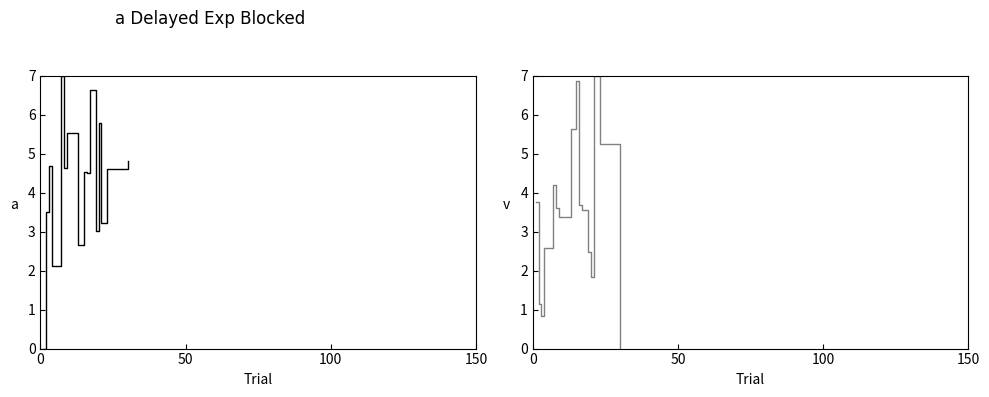

How many series are shown in this chart?

2